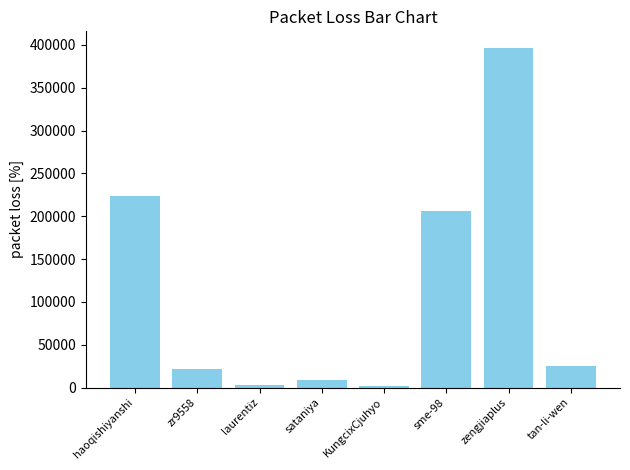

At which label does the data first exceed 25555?

haoqishiyanshi